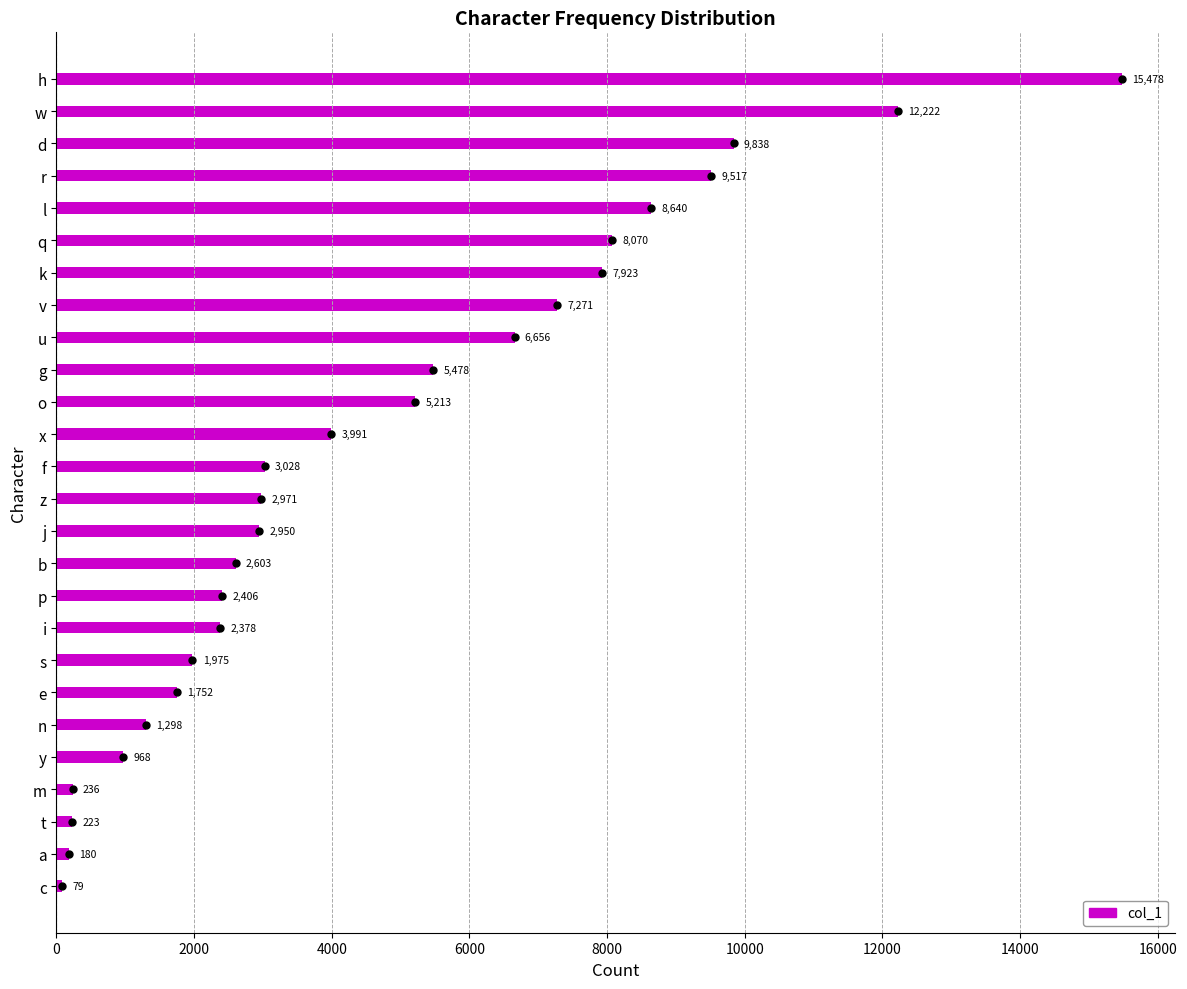

The chart shows a value of 2603 at b. True or false?

True